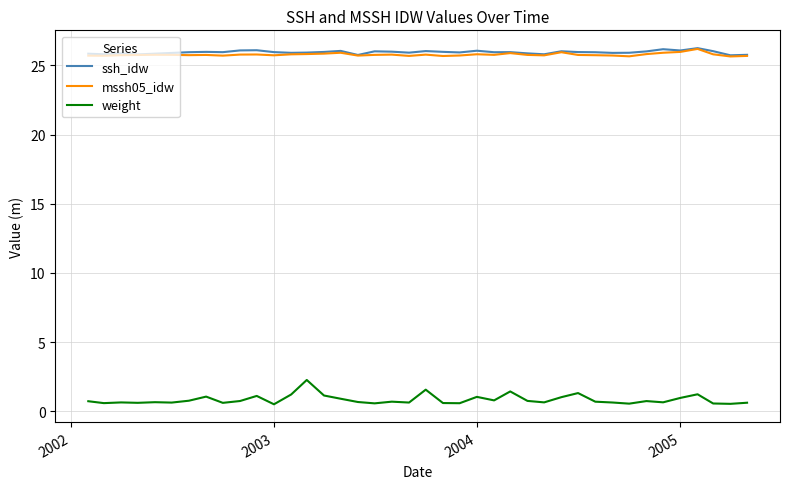

True or false: weight and ssh_idw cross at least once.

False